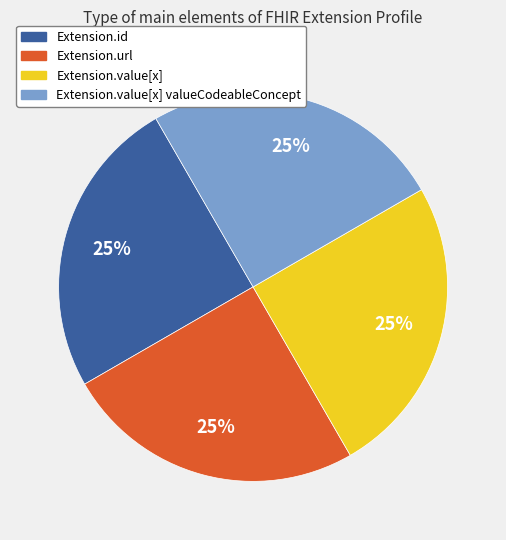

To the nearest percent, what is the average slice percentage?

25%